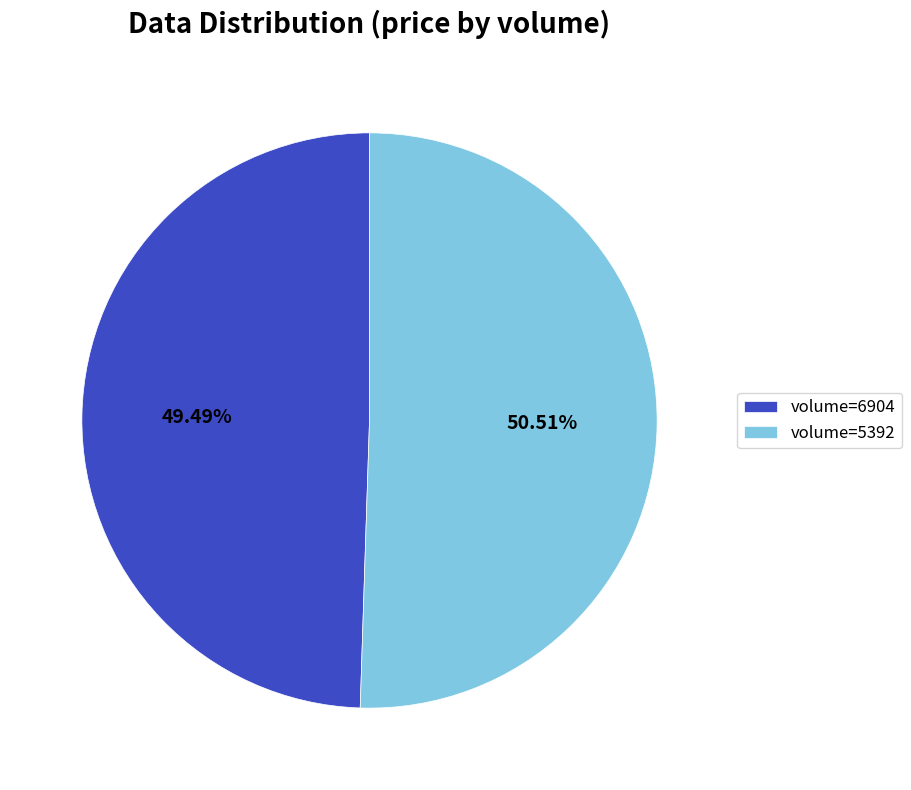

Is the sum of volume=5392 and volume=6904 greater than half?

Yes